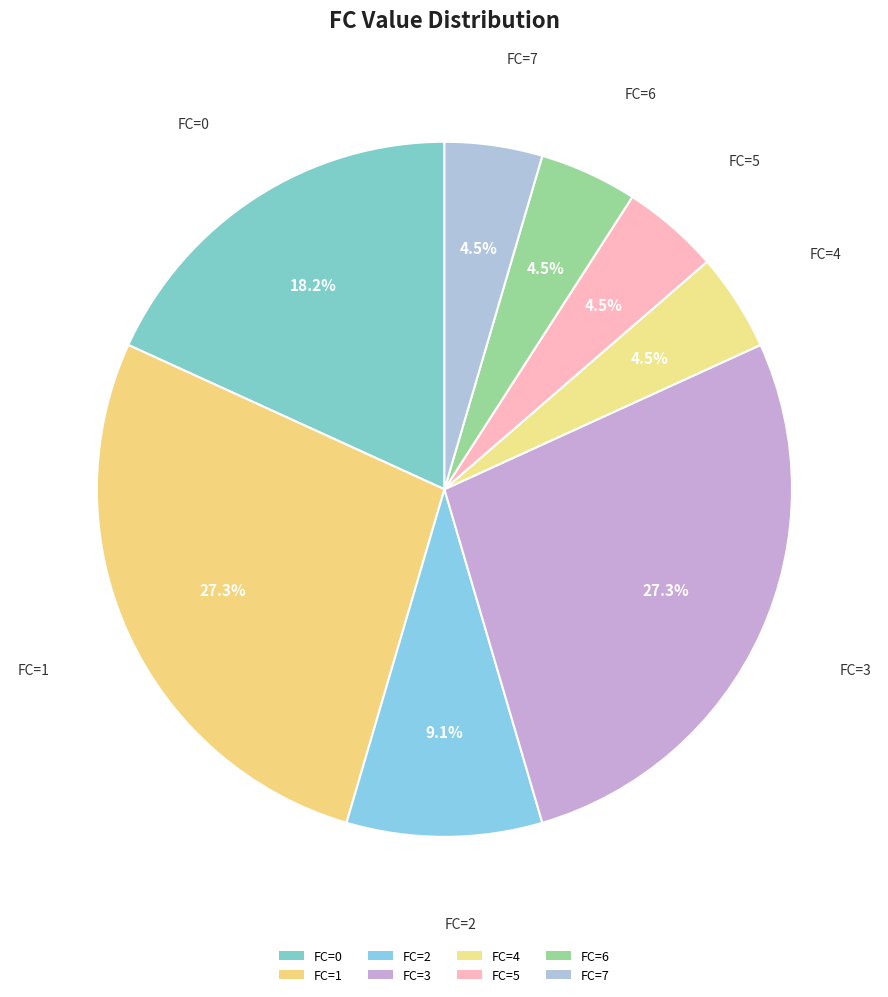

Rank the categories by value from lowest to highest.

4, 5, 6, 7, 2, 0, 1, 3